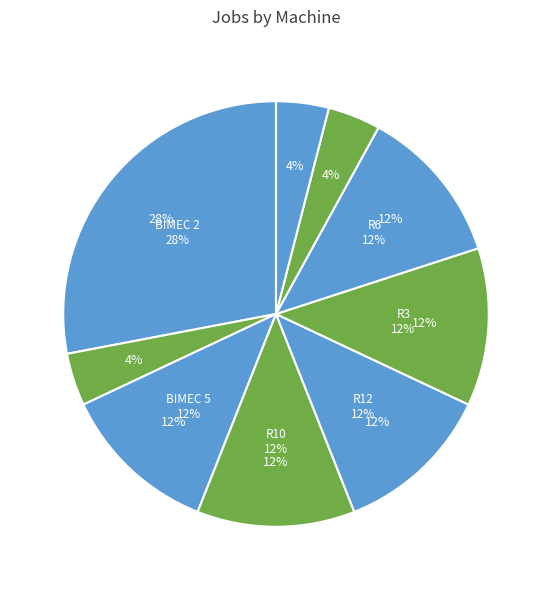

What is the change in value from R10 to T3?

-2